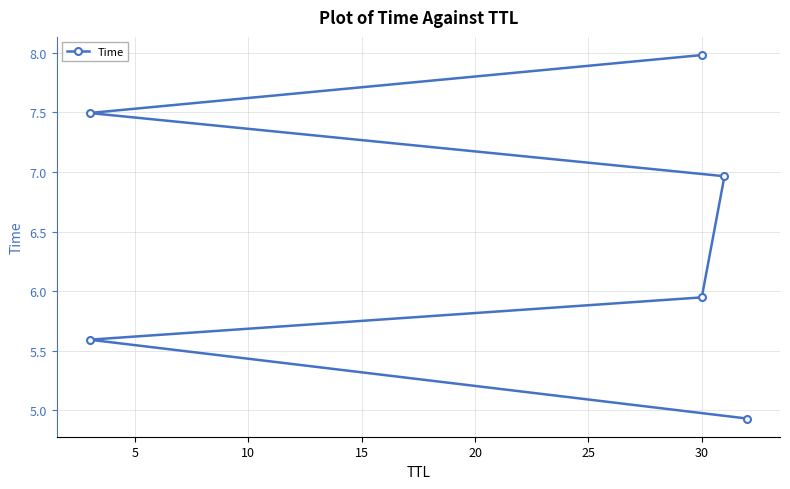

Between 15 and 20, which is larger?

20